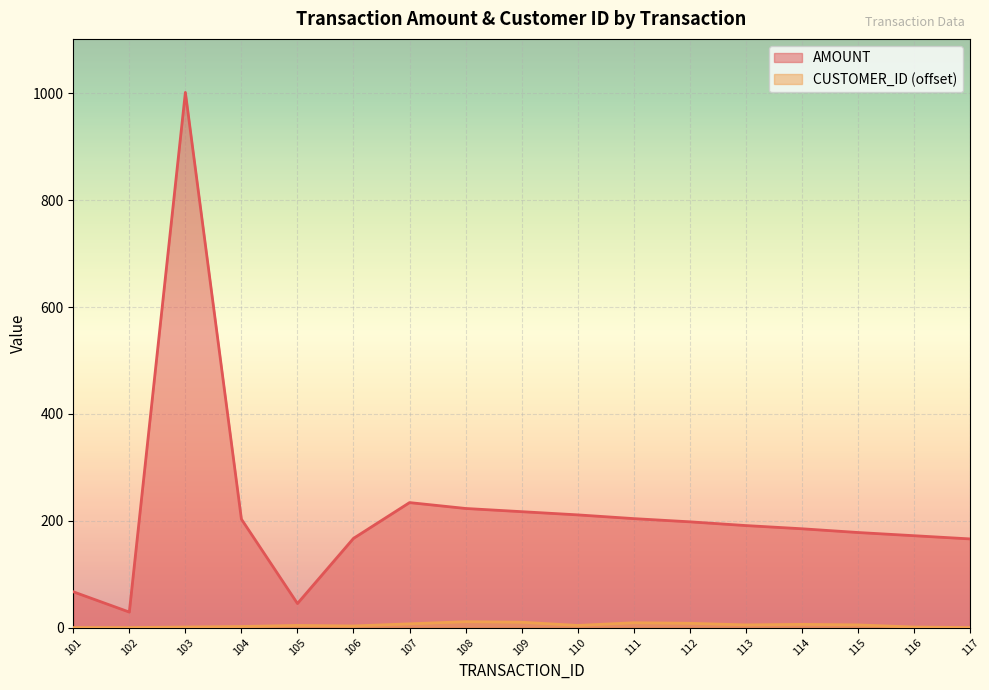

Count the number of categories in the chart.

17